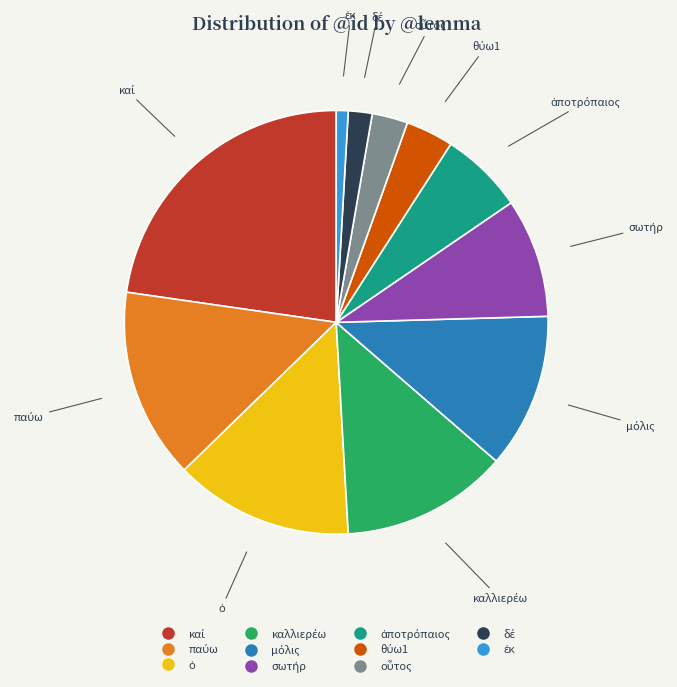

Does any single category account for the majority?

No